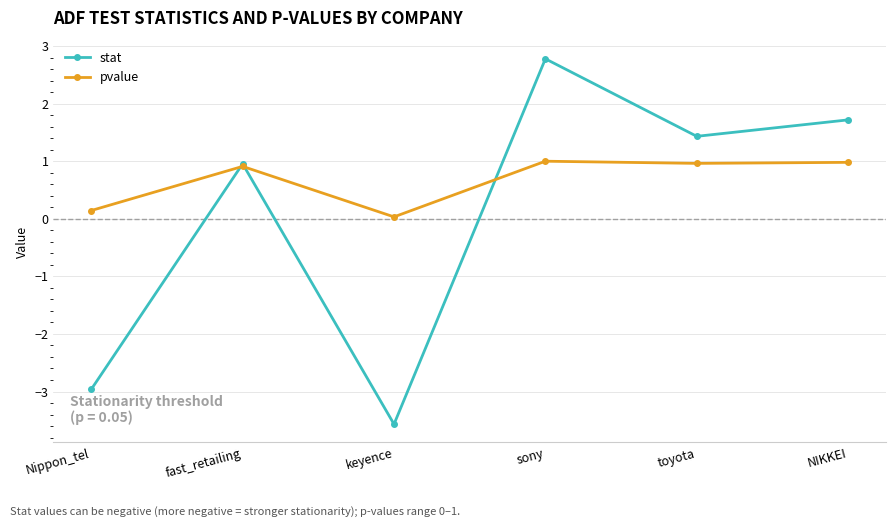

How many lines are shown in the chart?

2